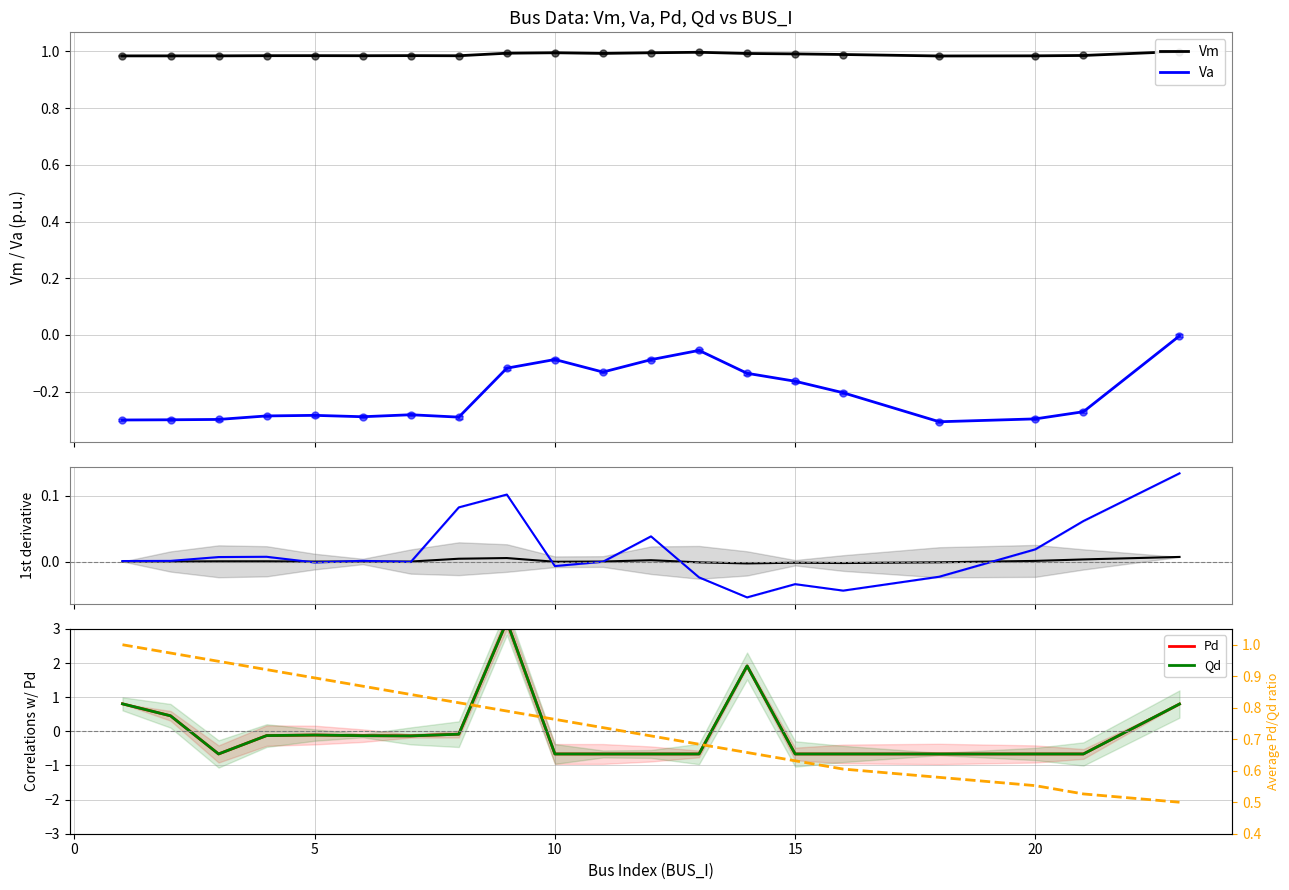

True or false: Qd and Pd intersect in this chart.

True